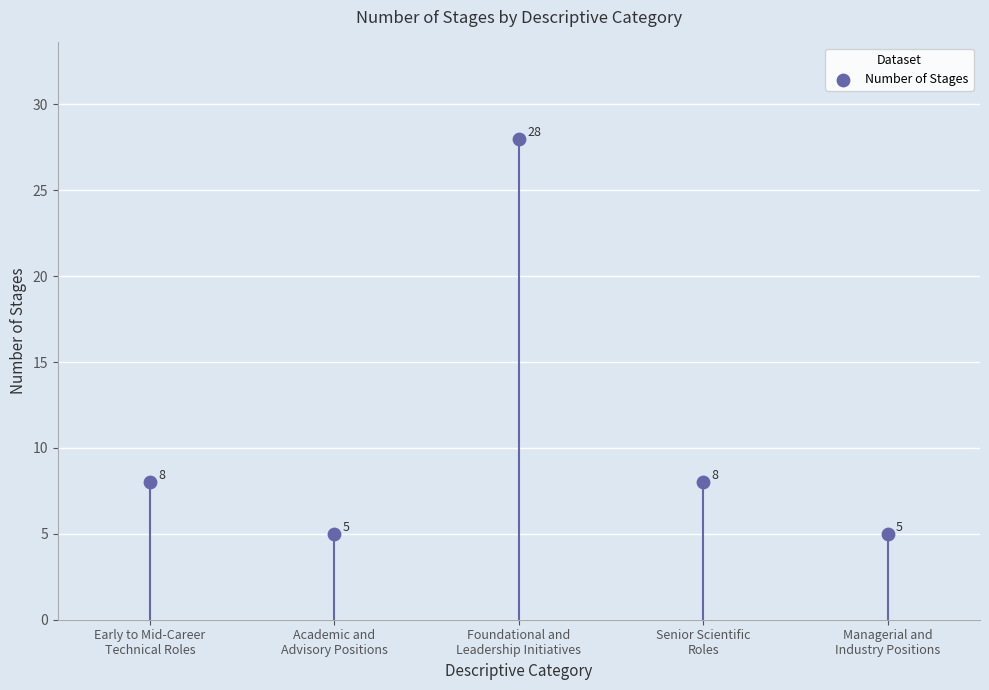

What is the ratio of the value at Early to Mid-Career
Technical Roles to the value at Foundational and
Leadership Initiatives?

0.3